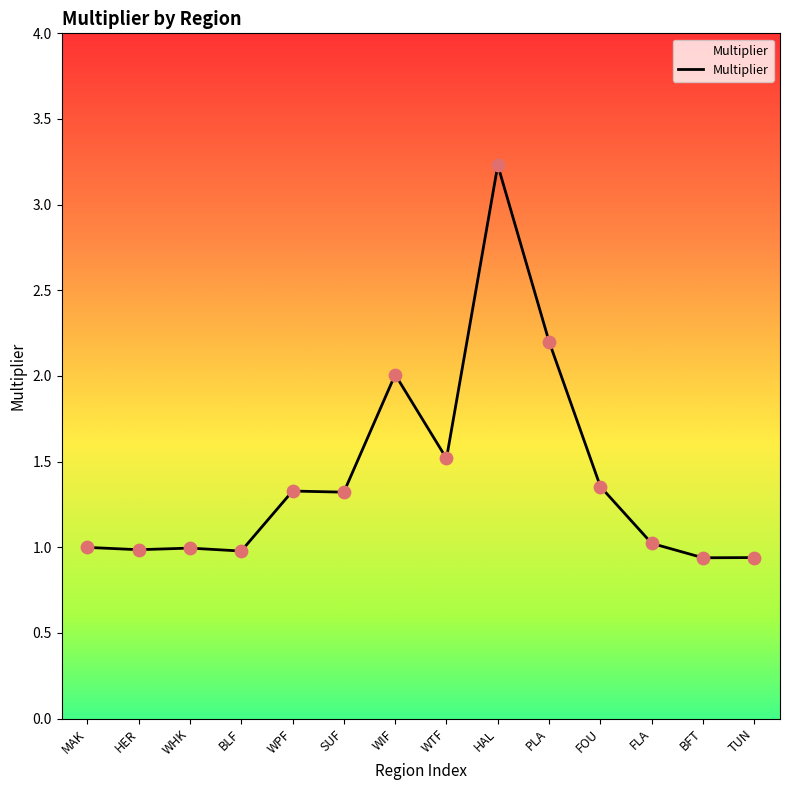

Which has a higher value, FLA or WPF?

WPF